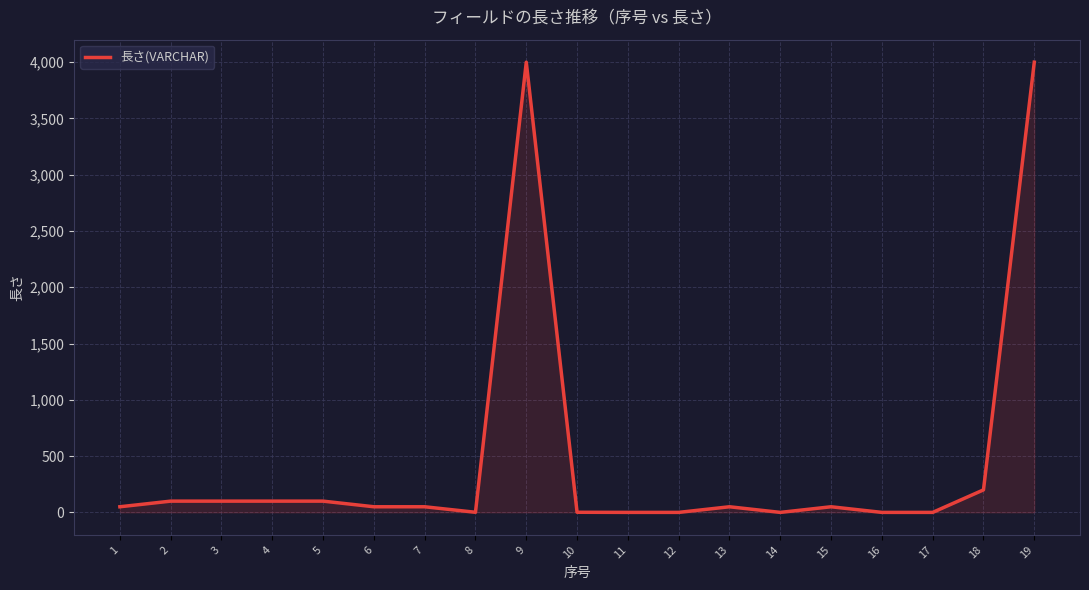

How many distinct data groups are displayed?

1